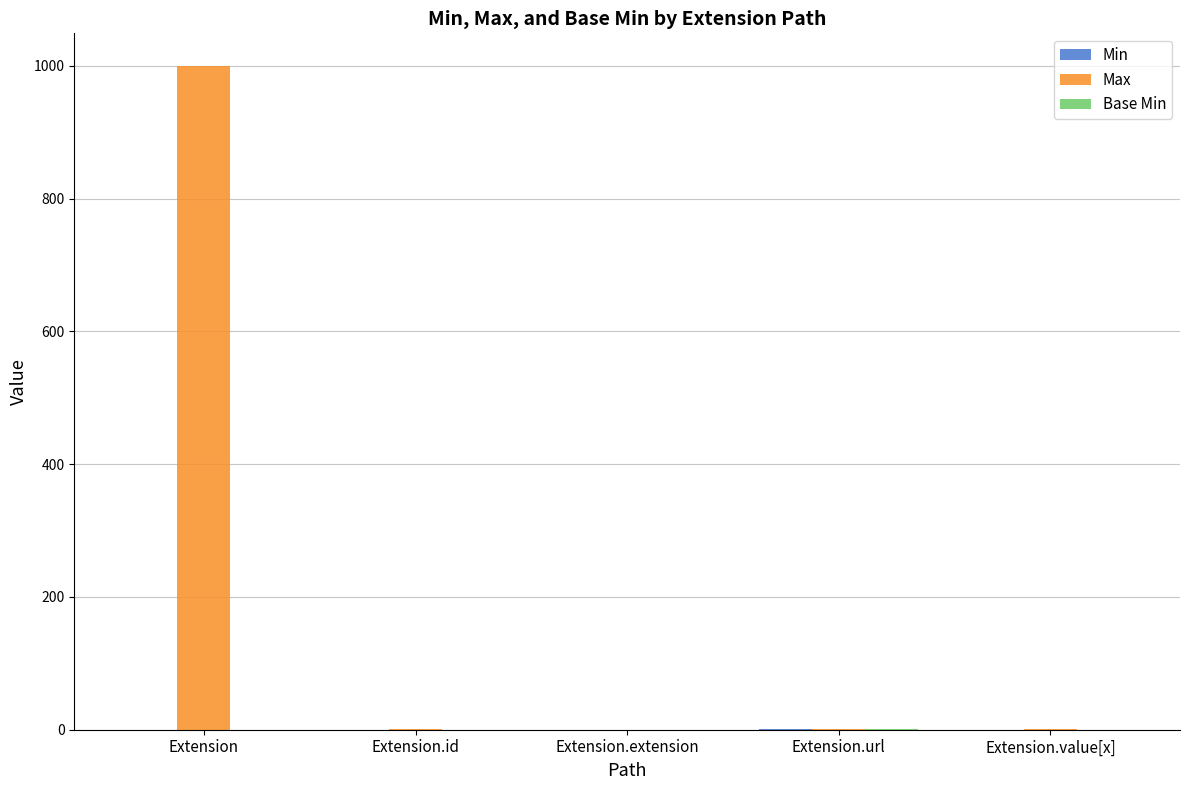

At which category is the sum across all series the highest?

Extension